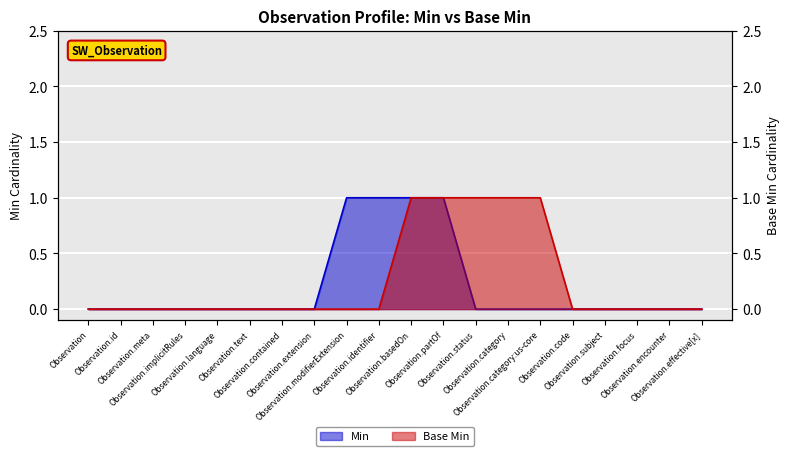

Count the number of categories in the chart.

20